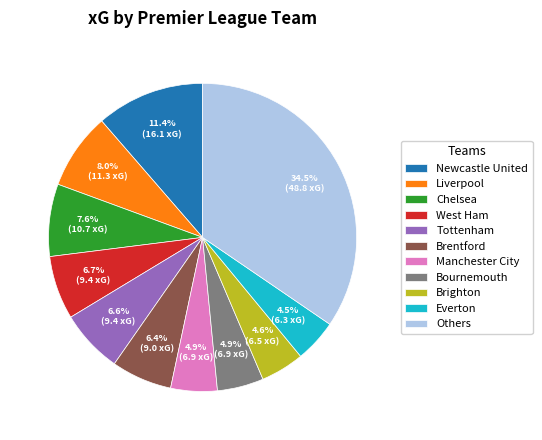

What percentage is the Tottenham slice, to the nearest percent?

7%